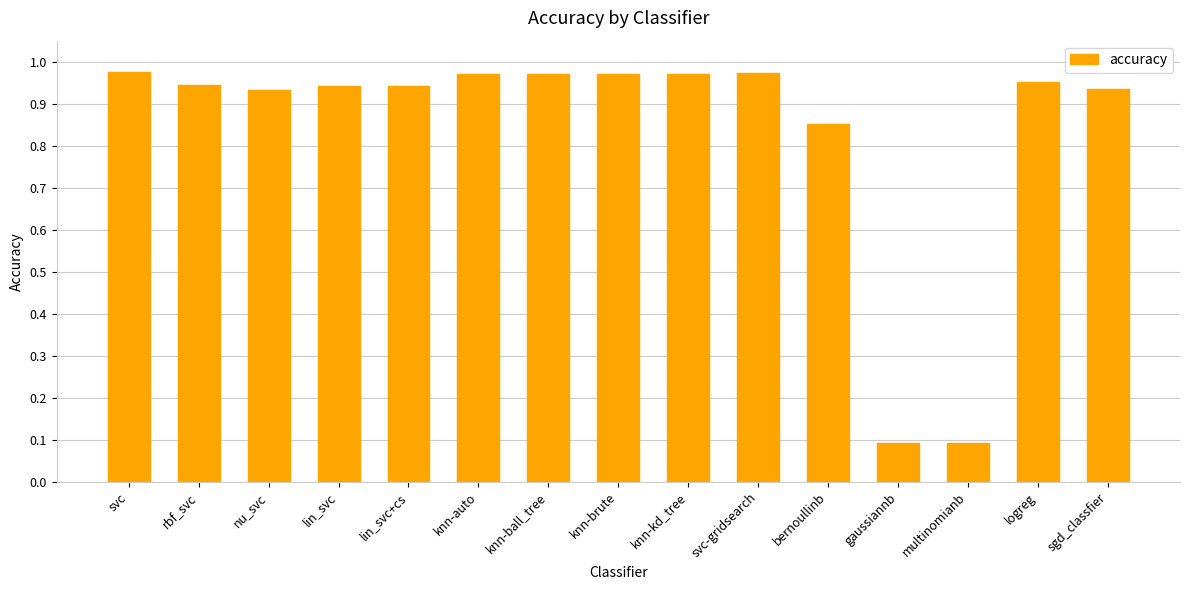

Is it true that the value at bernoullinb is 1.4?

False